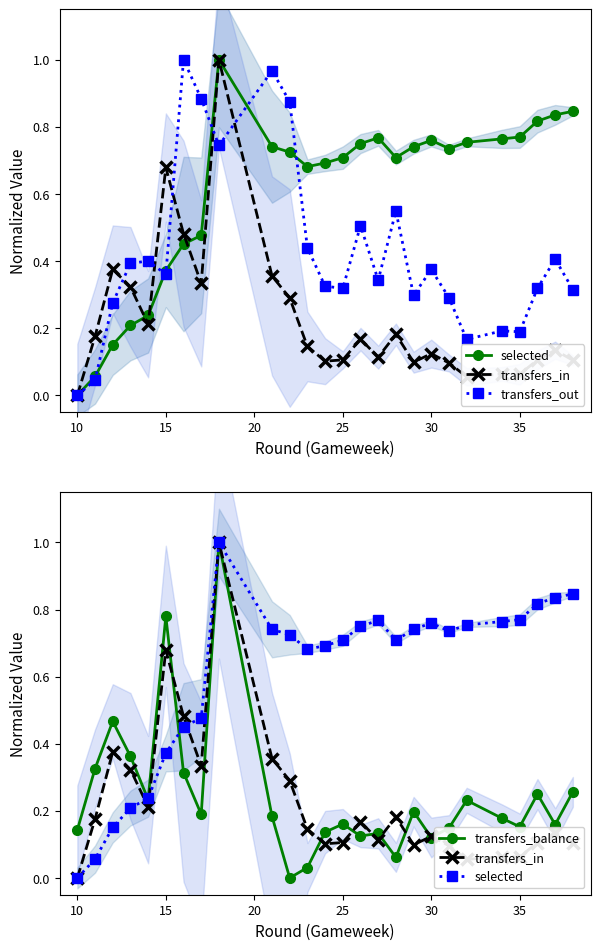

After their last crossing, which series has the higher values: transfers_balance or transfers_out?

transfers_out